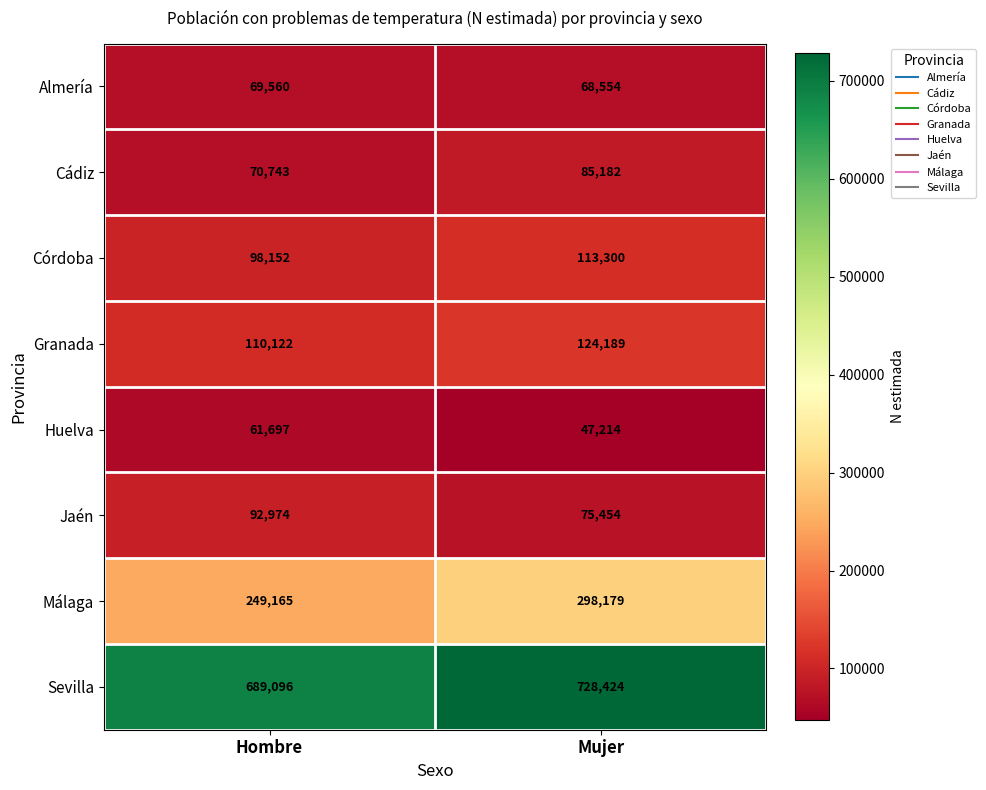

What is the difference between the maximum and minimum values in the Almería series?

1006